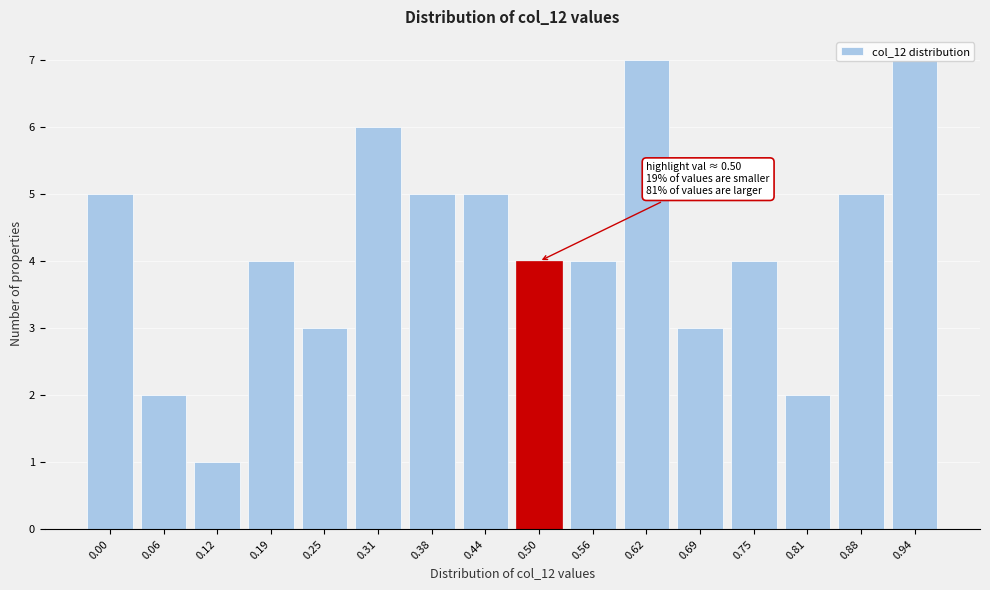

What is the average value?

4